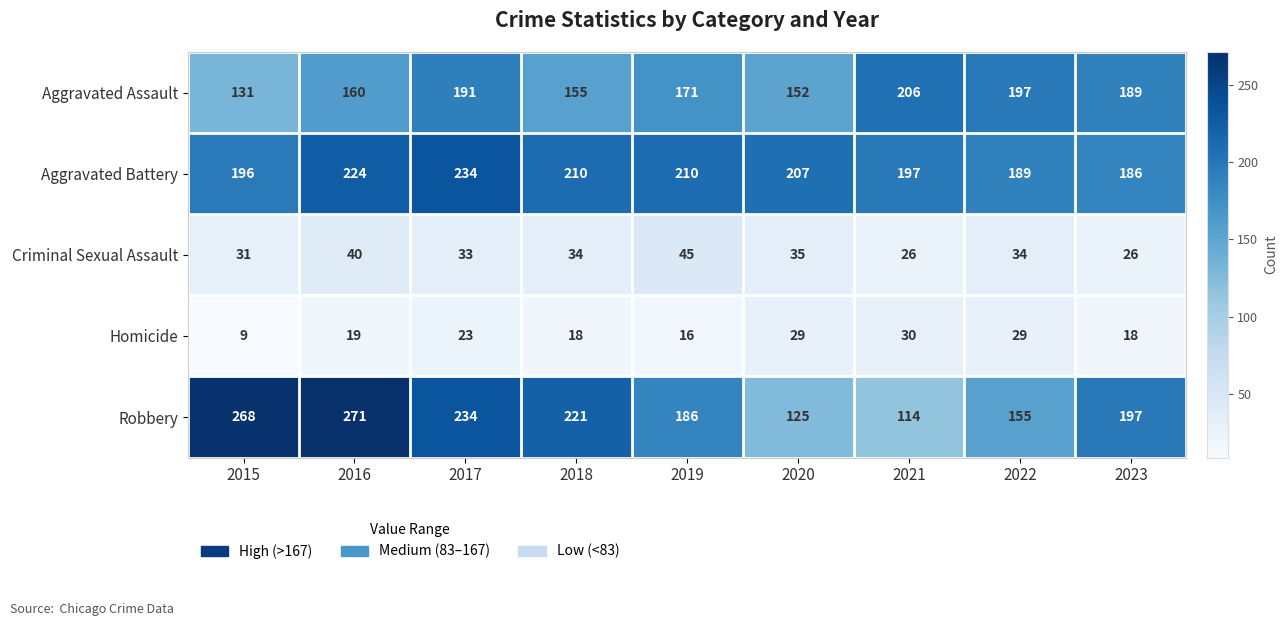

Which series has the largest total across all categories?

Aggravated Battery